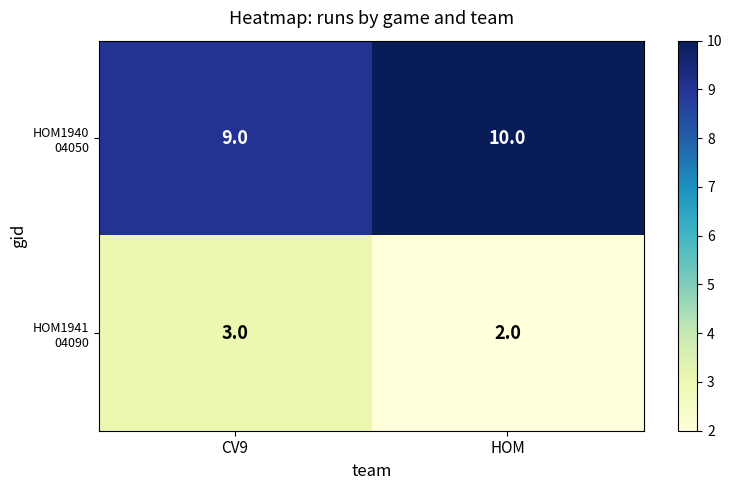

What is the difference between the highest and lowest values at CV9?

6